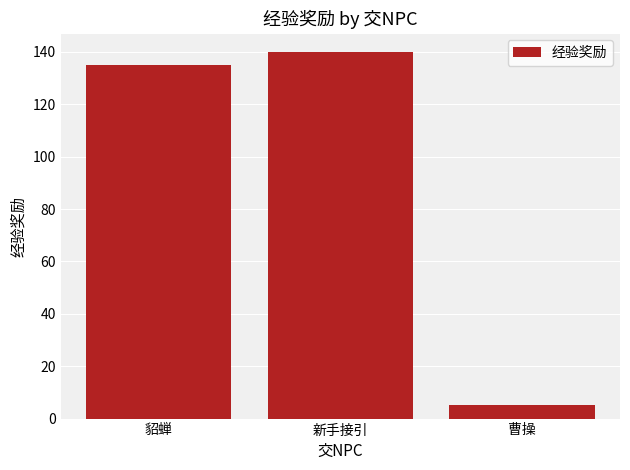

How many bars are there in total?

3